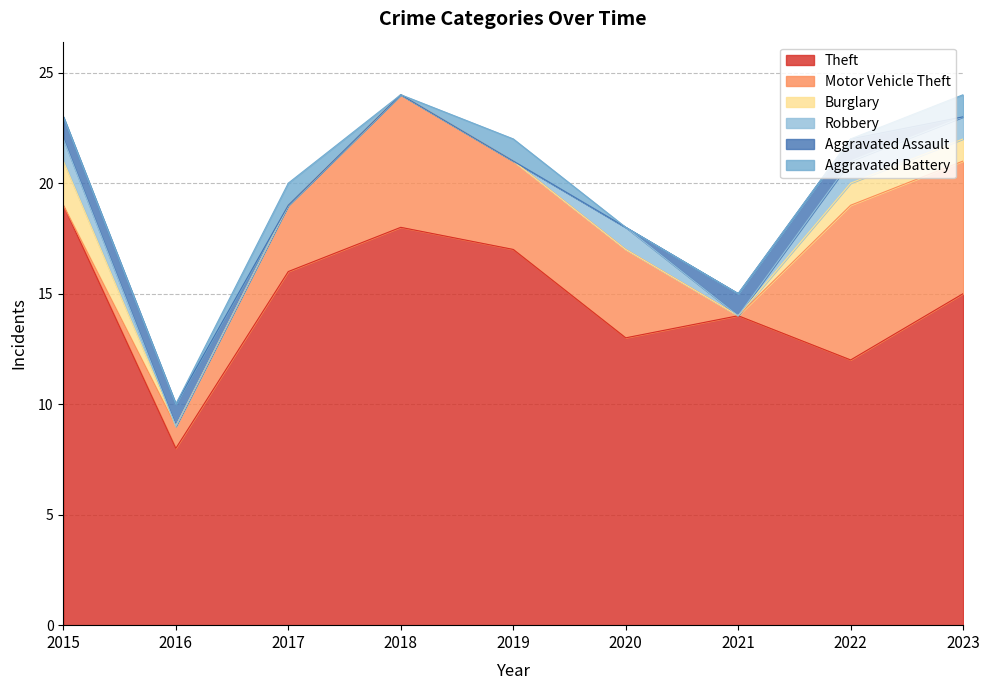

At how many categories does at least one series exceed 7?

9